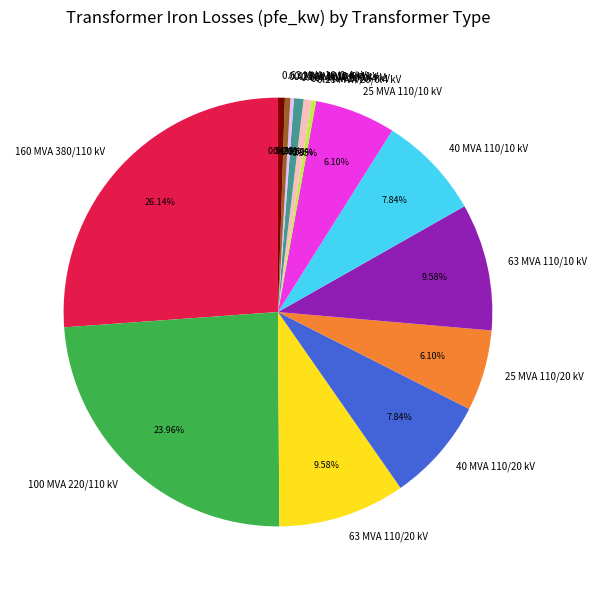

Is 100 MVA 220/110 kV the majority of the pie?

No